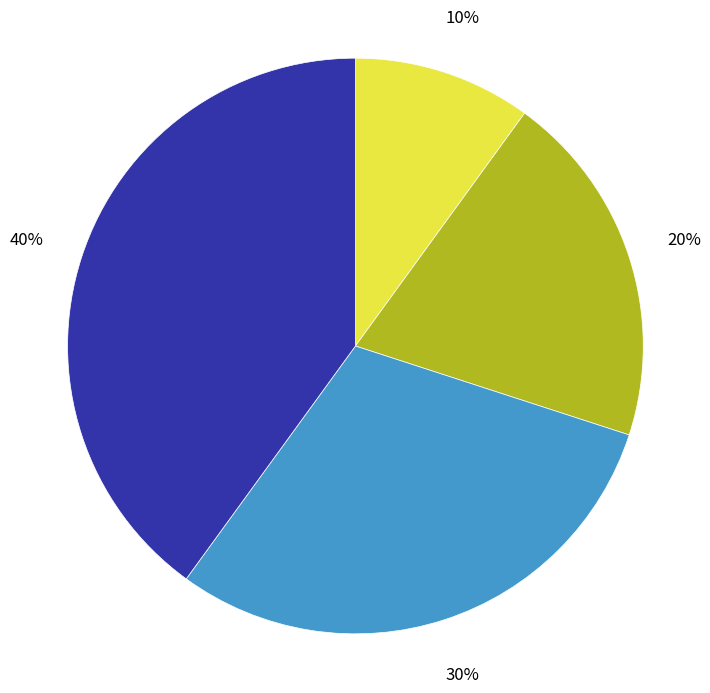

Count the number of slices in the pie.

4